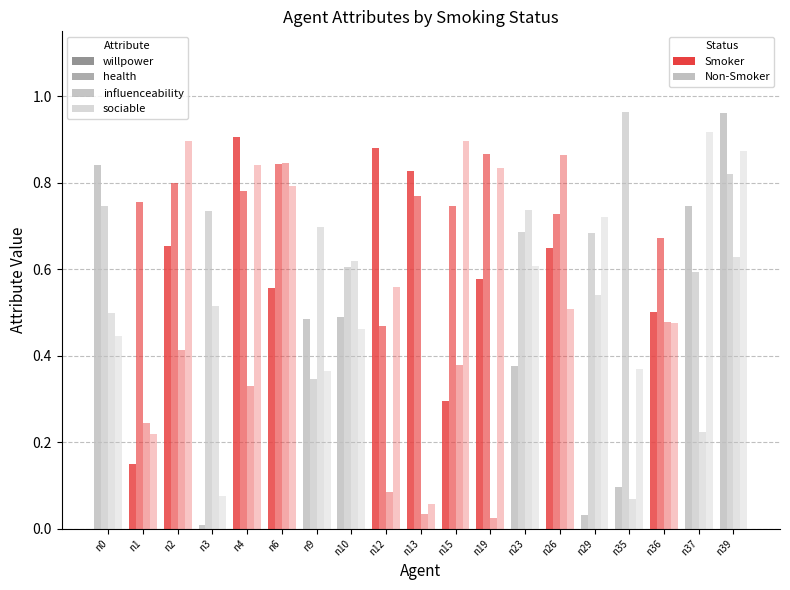

Are the bars horizontal?

No